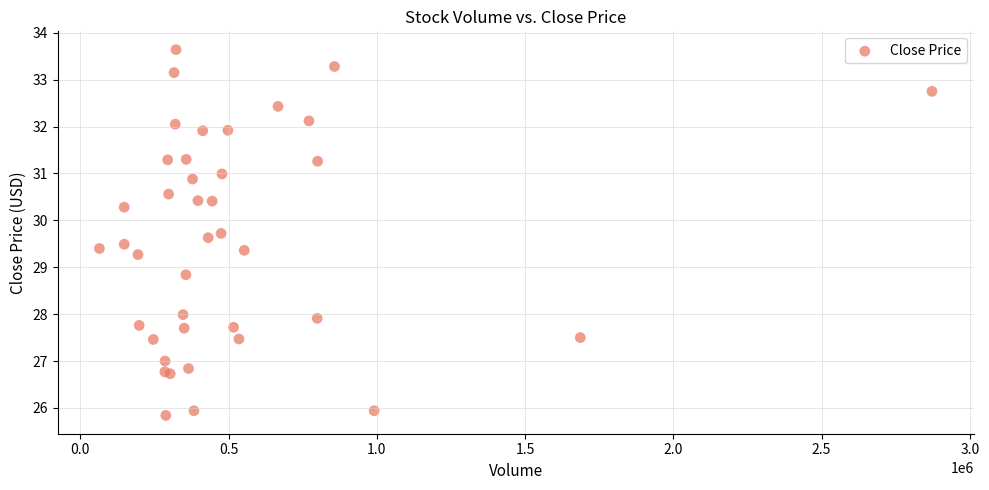

What Y value in the scatter plot is closest to 29?

28.8